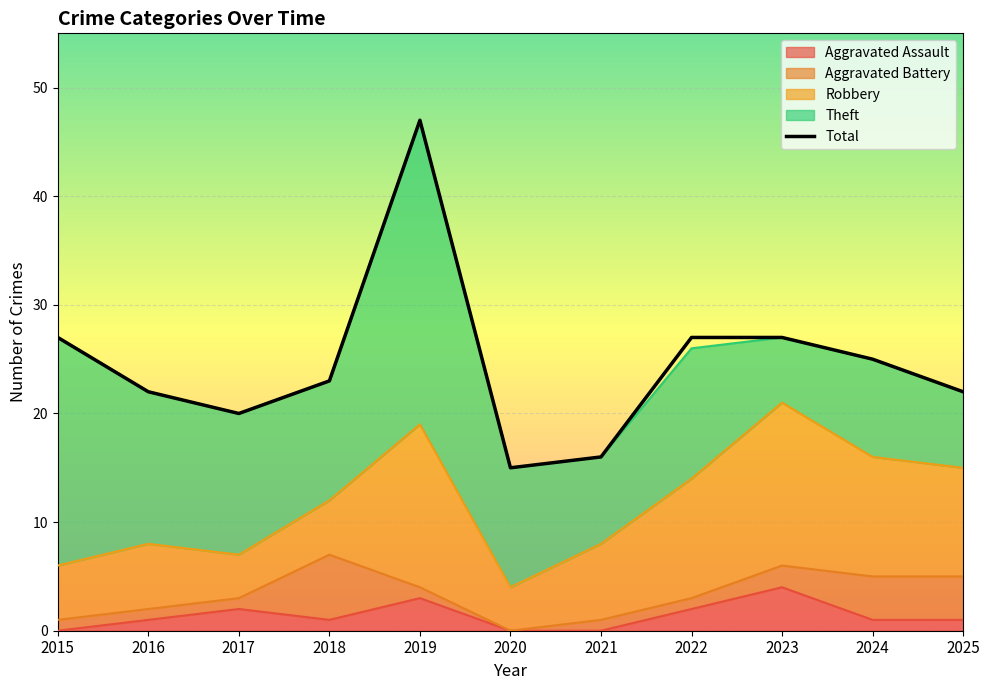

Reading left to right, transcribe all the data shown in this chart.

27	22	20	23	47	15	16	27	27	25	22